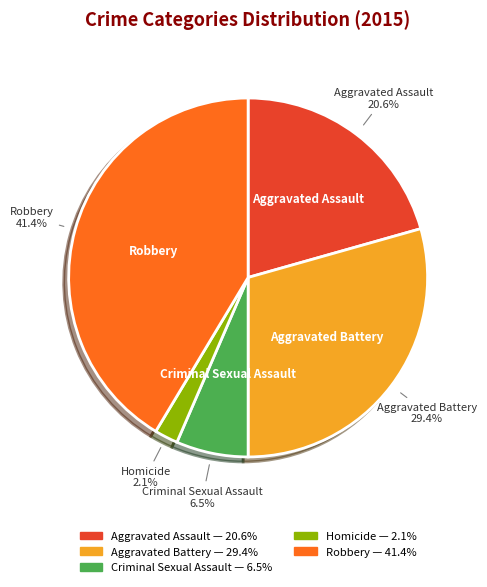

Does Aggravated Assault account for over 50% of the chart?

No